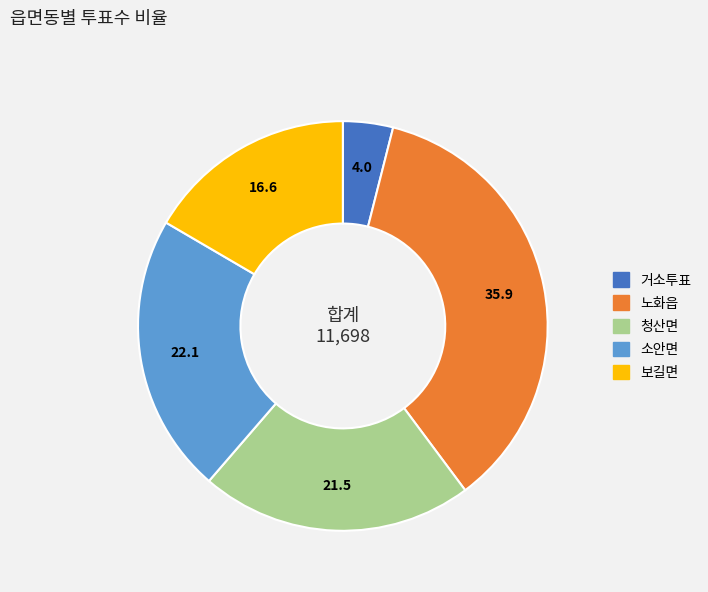

The 노화읍 slice represents 23% of the pie. True or false?

False